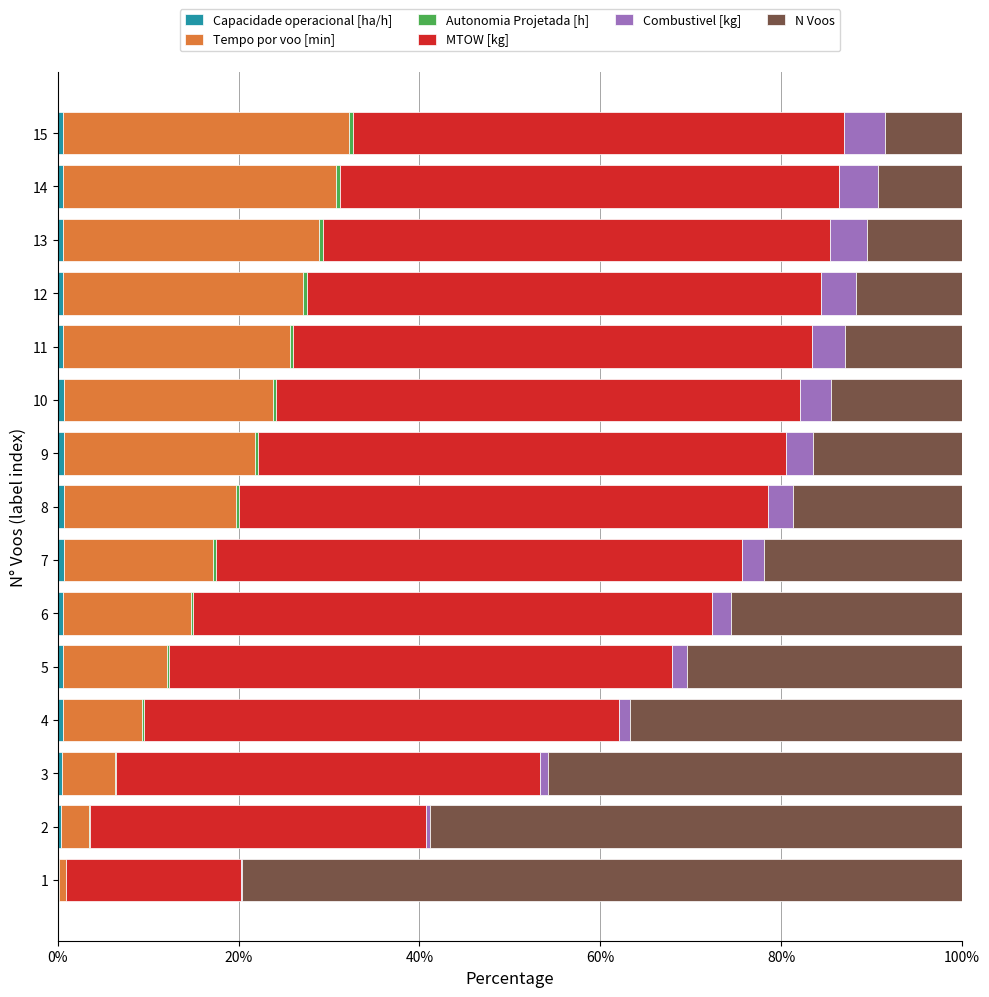

How many series are shown in this chart?

6